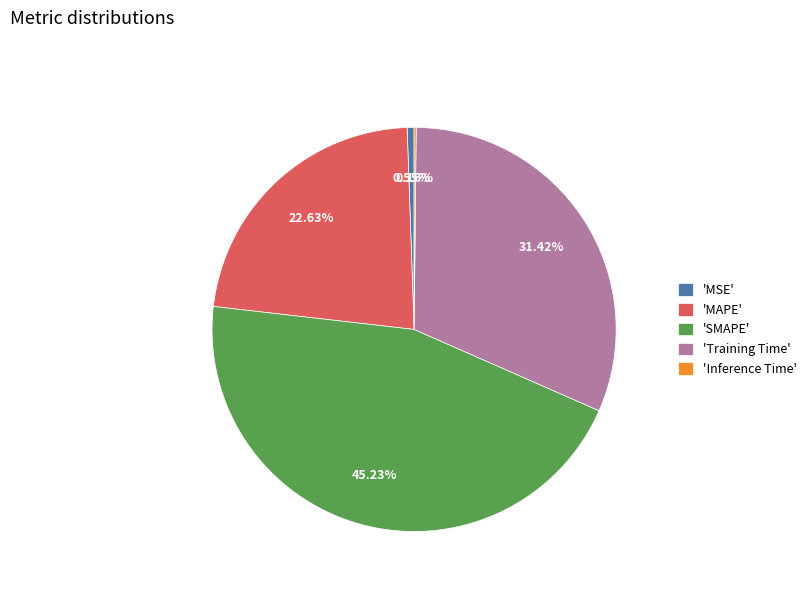

Is there a majority slice in this chart?

No